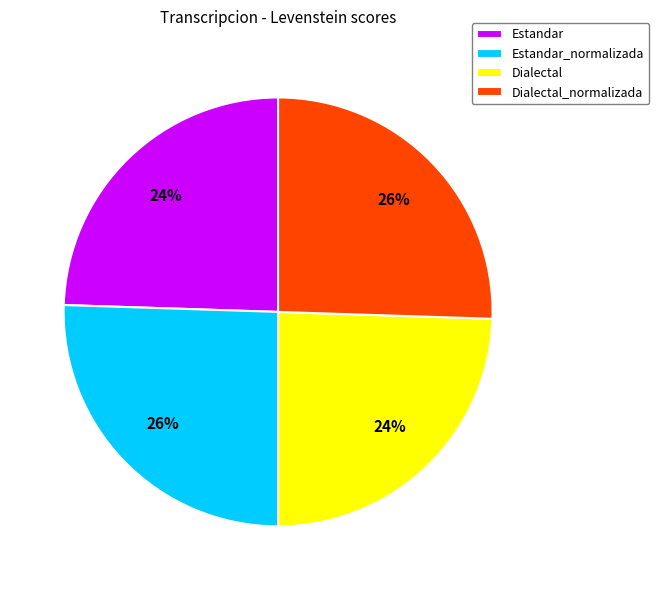

Is it true that Estandar_normalizada is 26% of the pie?

True